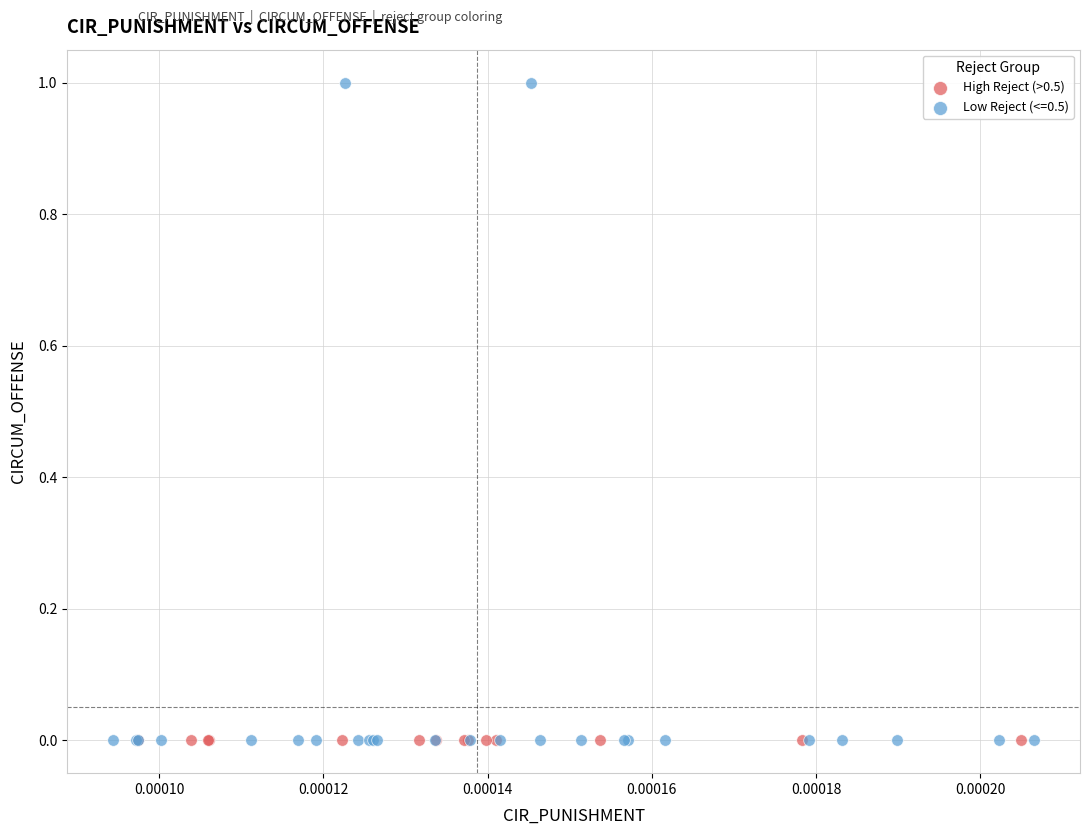

Which series has the largest Y range (max minus min)?

Low Reject (<=0.5)